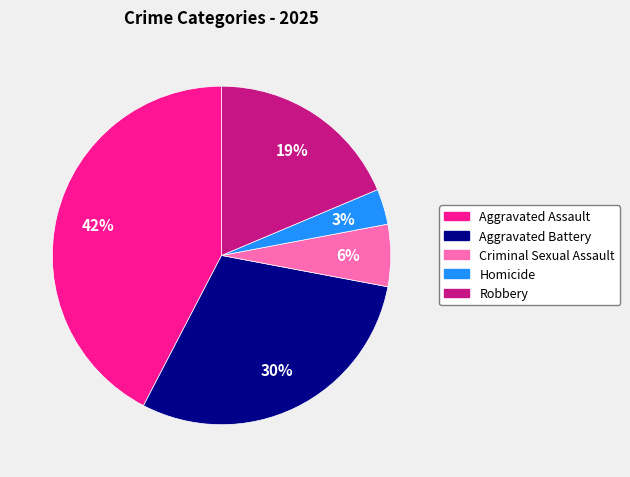

Does Criminal Sexual Assault account for over 50% of the chart?

No